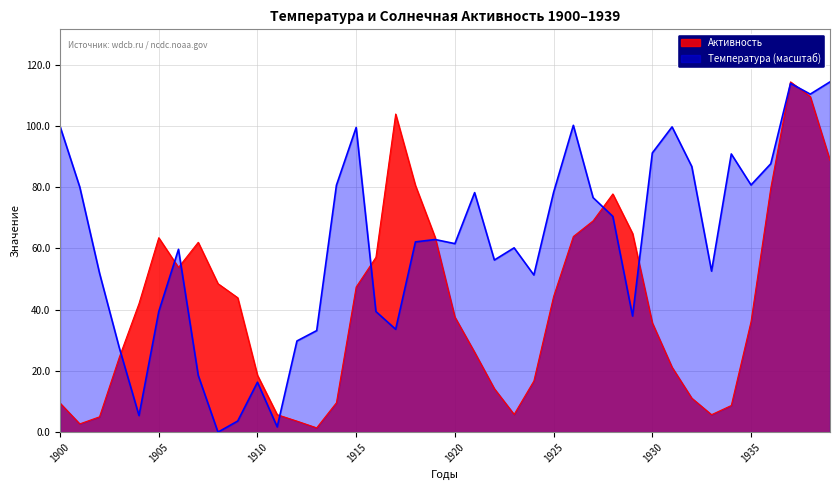

Reading right to left, transcribe all the data shown in this chart.

Температура: 1939=114.4	1938=110.4	1937=113.9	1936=87.7	1935=80.7	1934=90.9	1933=52.6	1932=86.7	1931=99.7	1930=91.2	1929=37.9	1928=70.5	1927=76.6	1926=100.2	1925=78.3	1924=51.3	1923=60.2	1922=56.2	1921=78.2	1920=61.6	1919=62.9	1918=62.1	1917=33.6	1916=39.4	1915=99.5	1914=80.6	1913=33.2	1912=29.8	1911=1.7	1910=16.3	1909=3.6	1908=0.0	1907=18.5	1906=59.7	1905=39.4	1904=5.4	1903=27.6	1902=51.9	1901=80.1	1900=99.9
Активность: 1939=88.8	1938=109.6	1937=114.4	1936=79.7	1935=36.1	1934=8.7	1933=5.7	1932=11.1	1931=21.2	1930=35.7	1929=64.9	1928=77.8	1927=69.0	1926=63.9	1925=44.3	1924=16.7	1923=5.8	1922=14.2	1921=26.1	1920=37.6	1919=63.6	1918=80.6	1917=103.9	1916=57.1	1915=47.4	1914=9.6	1913=1.4	1912=3.6	1911=5.7	1910=18.6	1909=43.9	1908=48.5	1907=62.0	1906=53.8	1905=63.5	1904=42.0	1903=24.4	1902=5.0	1901=2.7	1900=9.5